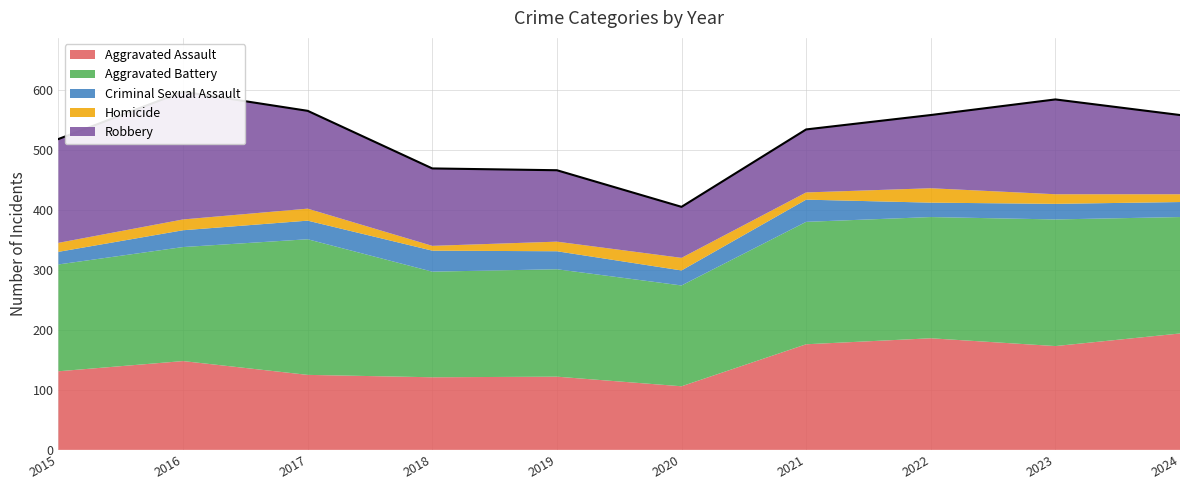

What is the approximate value of Aggravated Assault at 2018, to the nearest 10?

120